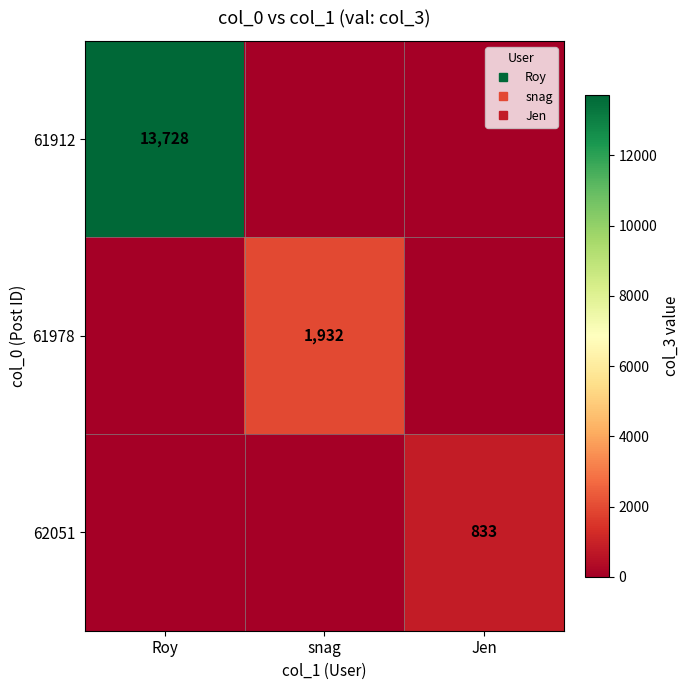

At how many categories does at least one series exceed 2936?

1